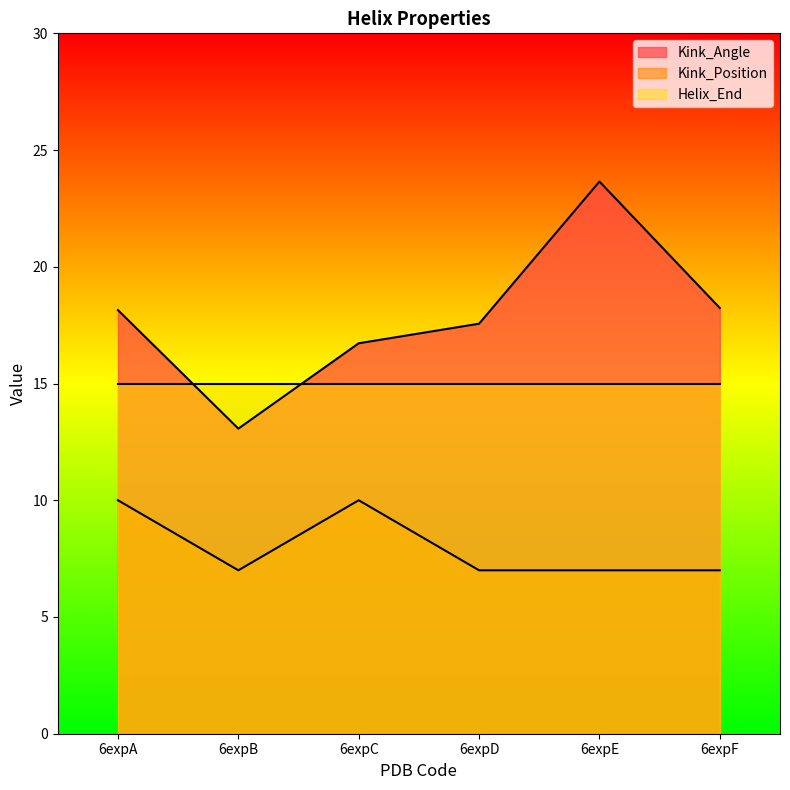

At which category does the chart reach its peak across all series?

6expE